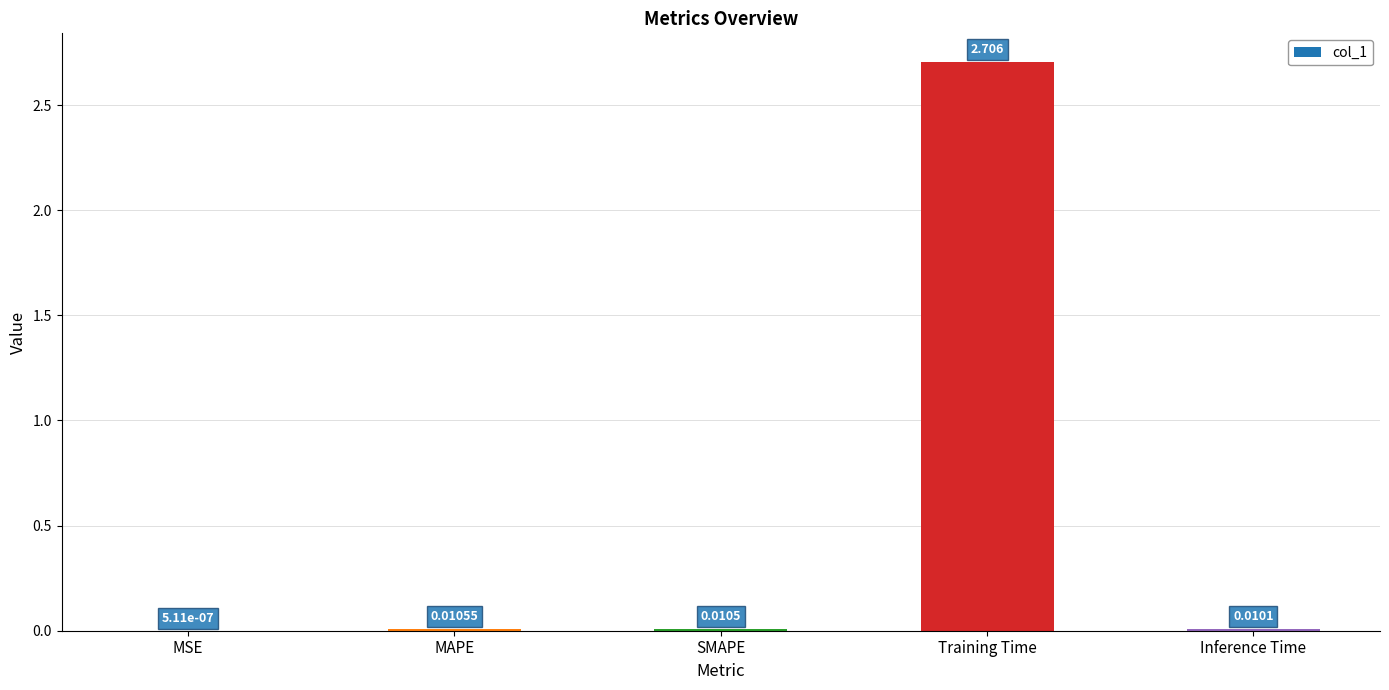

Which category has the highest value across all series?

Training Time